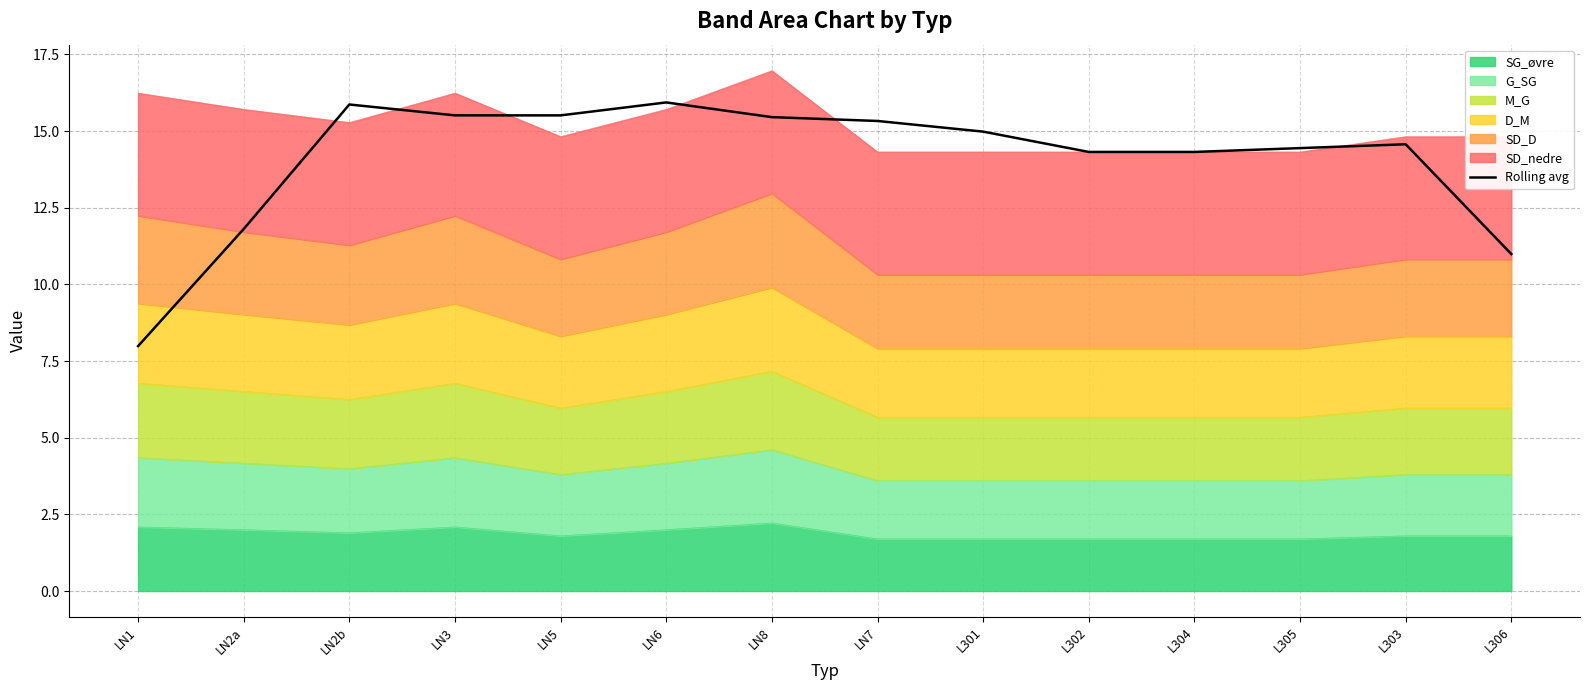

Reading left to right, extract all data points from this chart.

LN1=8.0	LN2a=11.8	LN2b=15.9	LN3=15.5	LN5=15.5	LN6=15.9	LN8=15.5	LN7=15.3	L301=15.0	L302=14.3	L304=14.3	L305=14.4	L303=14.6	L306=11.0